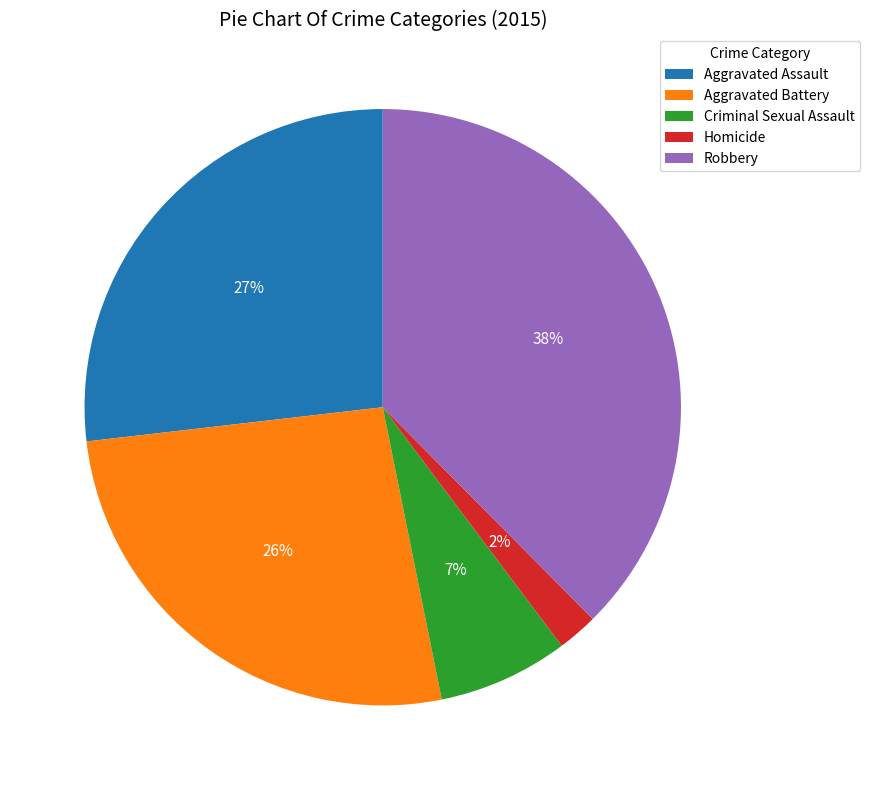

True or false: Aggravated Battery accounts for 36% of the total.

False